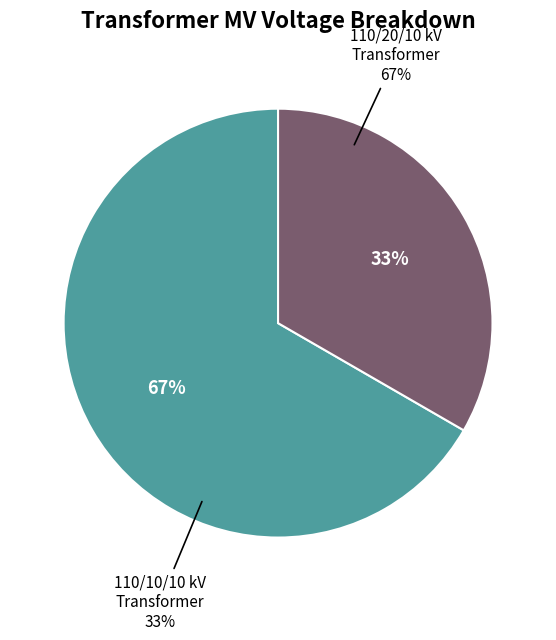

What percentage do 63/25/38 MVA 110/20/10 kV and 63/25/38 MVA 110/10/10 kV together represent?

100.0%